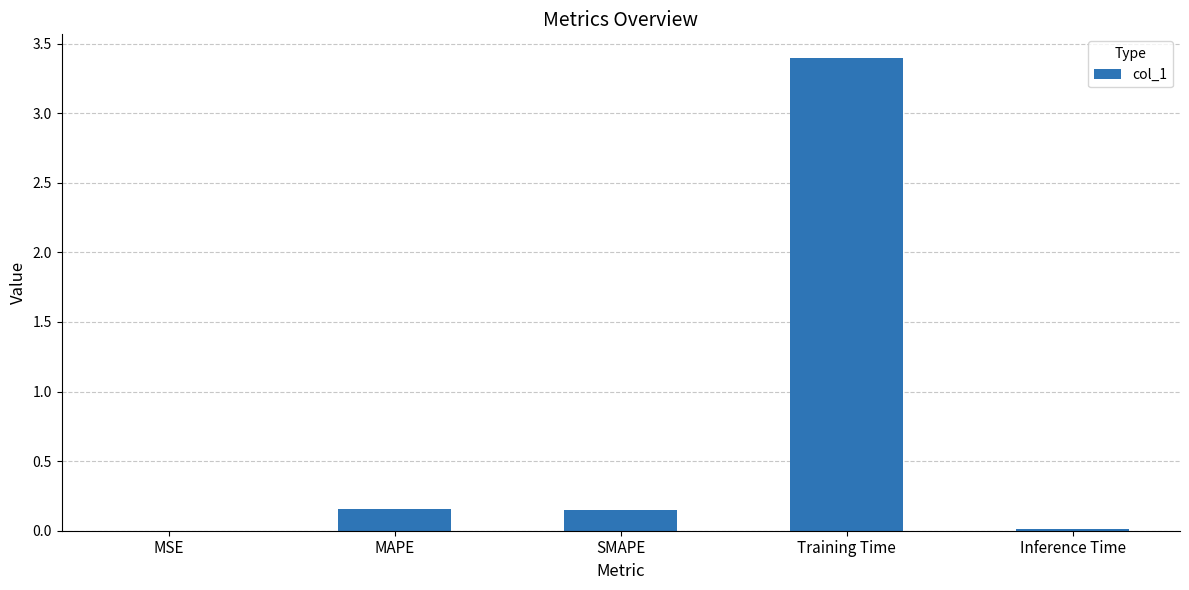

What is the sum of all values?

3.7